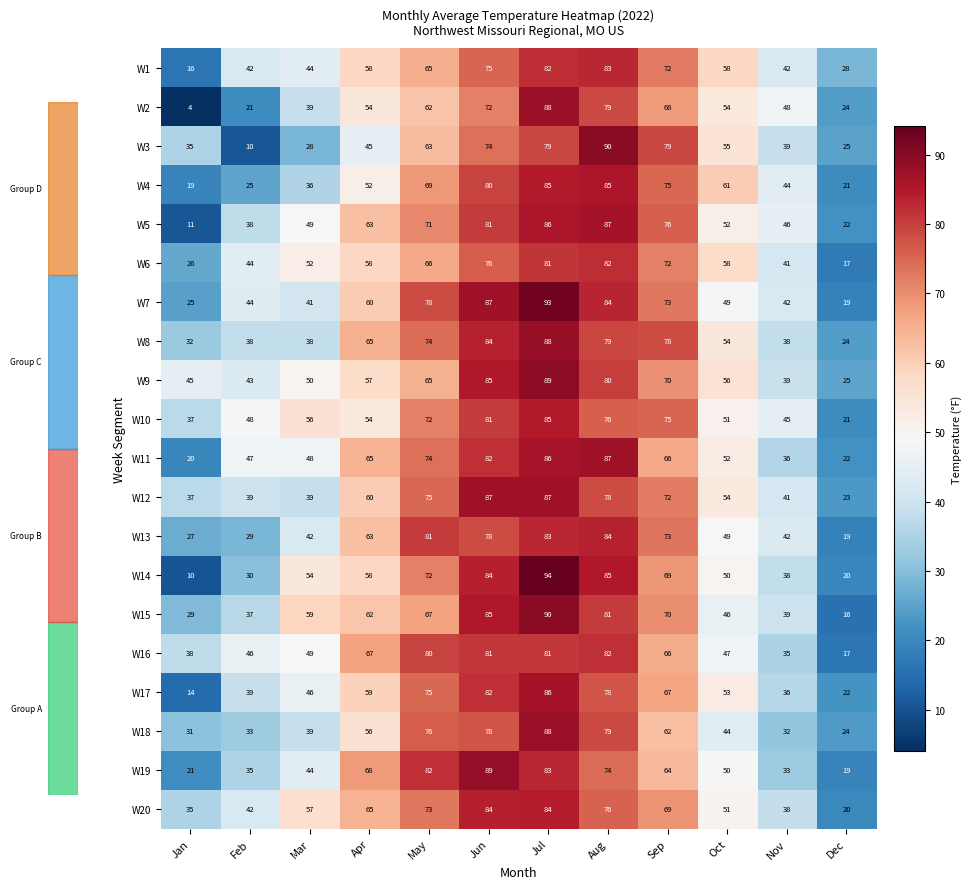

Which series changed the most between Mar and Dec?

W15